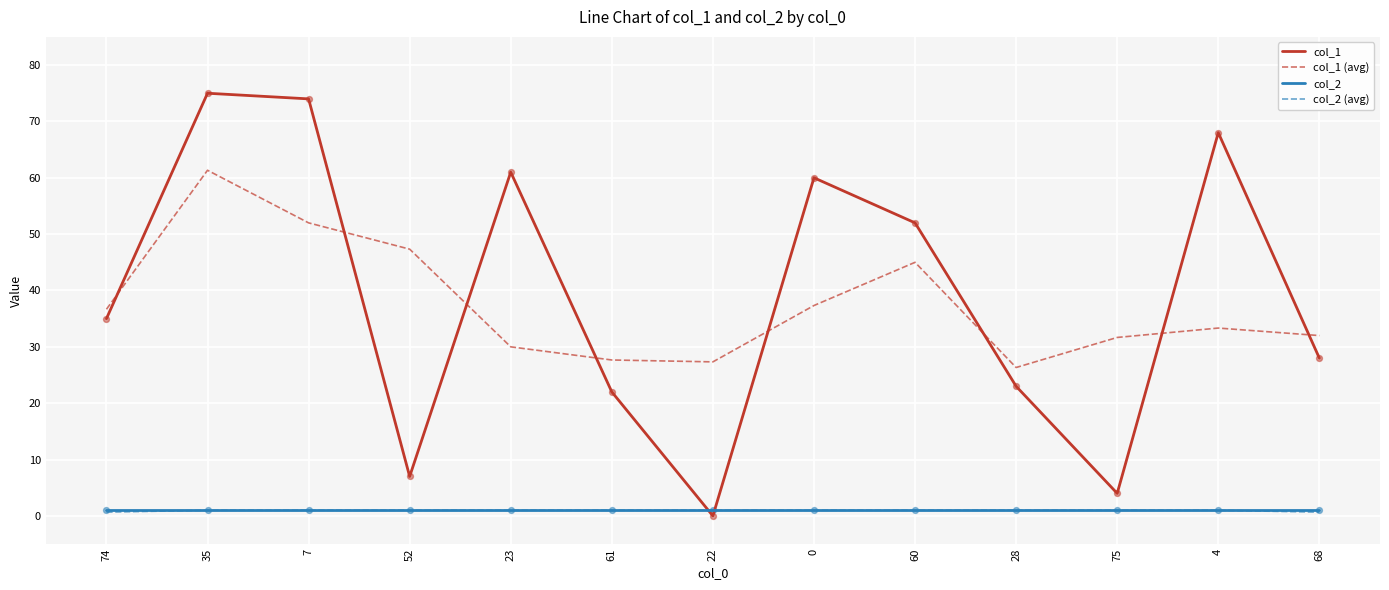

At how many categories does at least one series exceed 54?

5